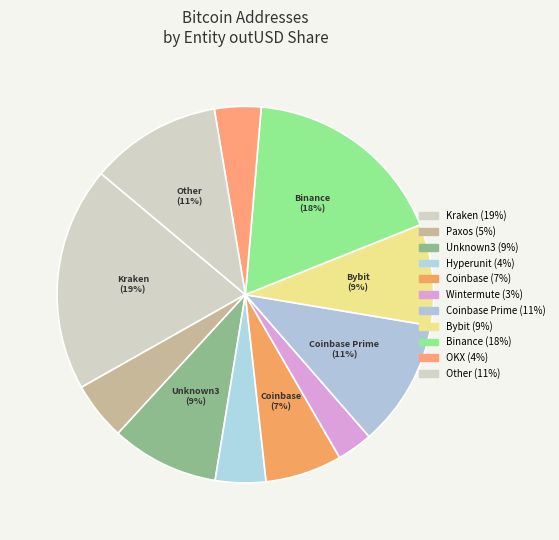

How many slices are in this pie chart?

11